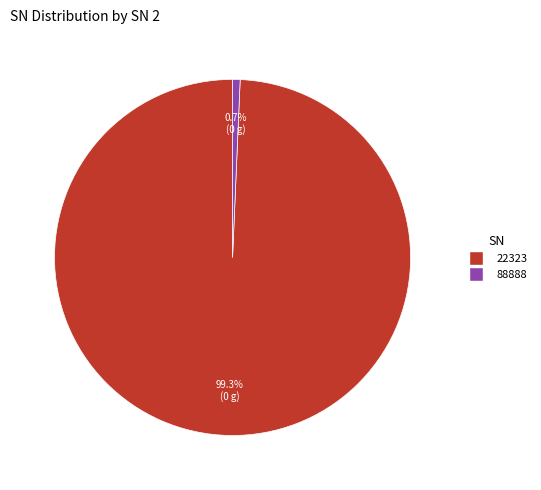

Rank the categories by value from lowest to highest.

88888, 22323